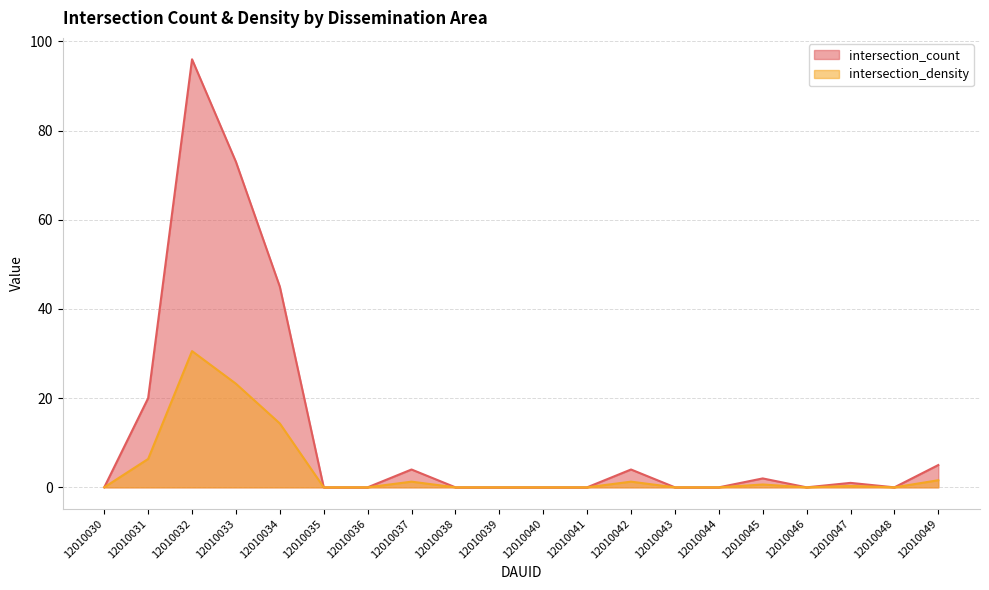

Is it true that intersection_density equals 12.8 at 12010044?

False